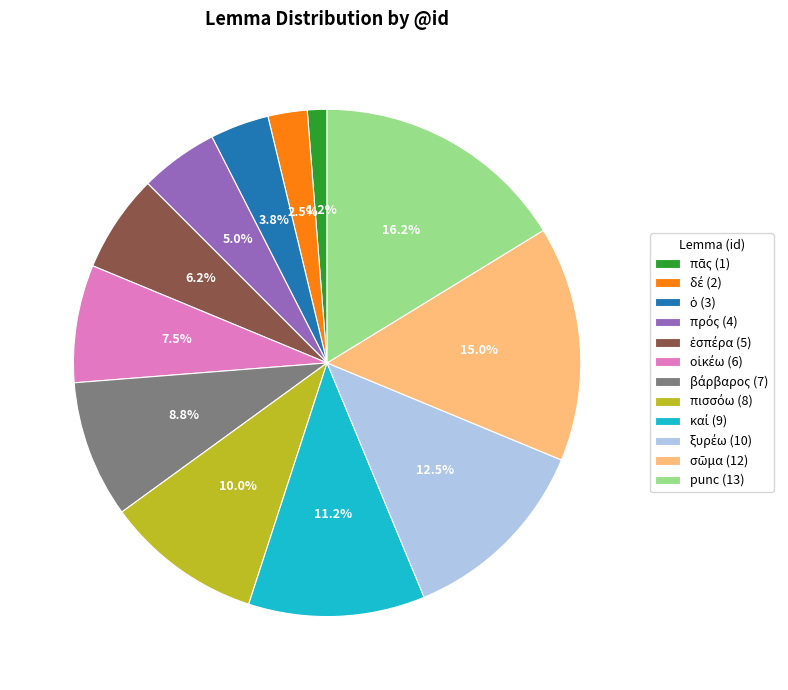

What percentage is the punc slice, to the nearest percent?

16%